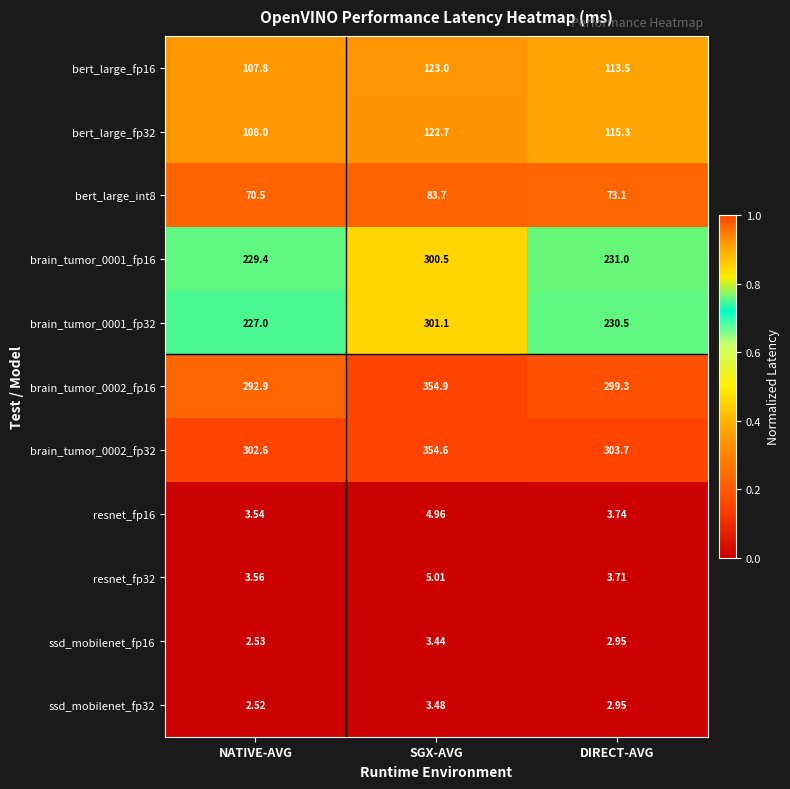

What is the maximum value shown in the chart?

354.9